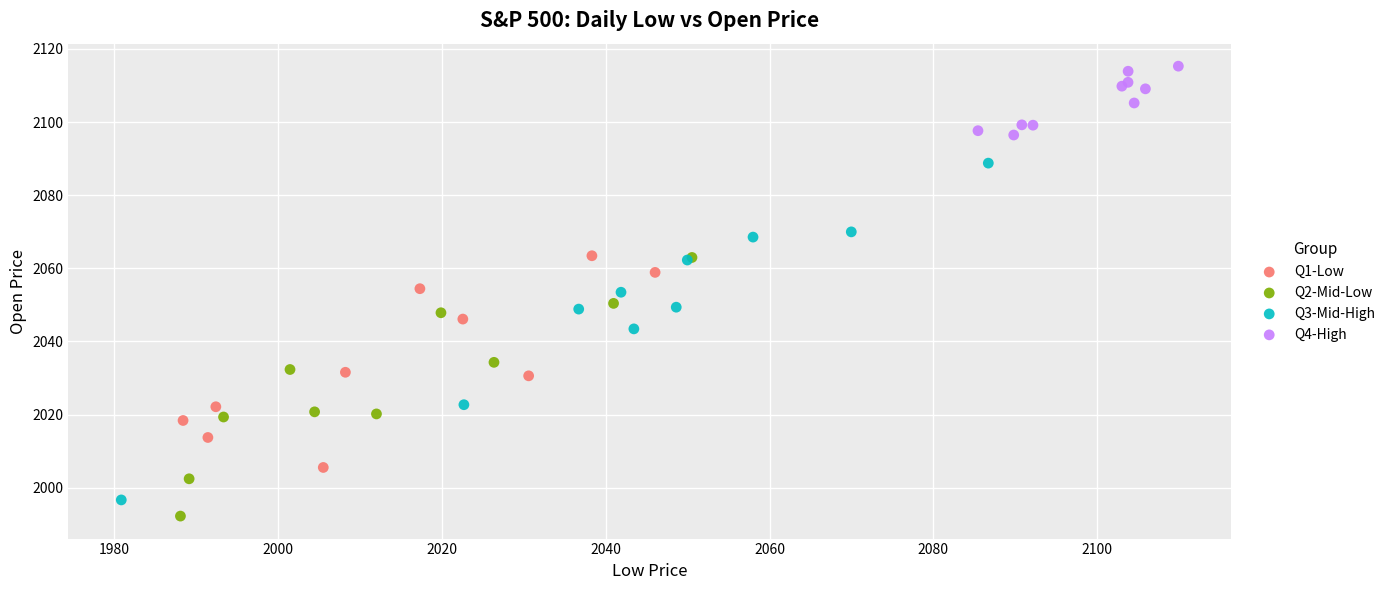

Which series has the largest Y range (max minus min)?

Q3-Mid-High